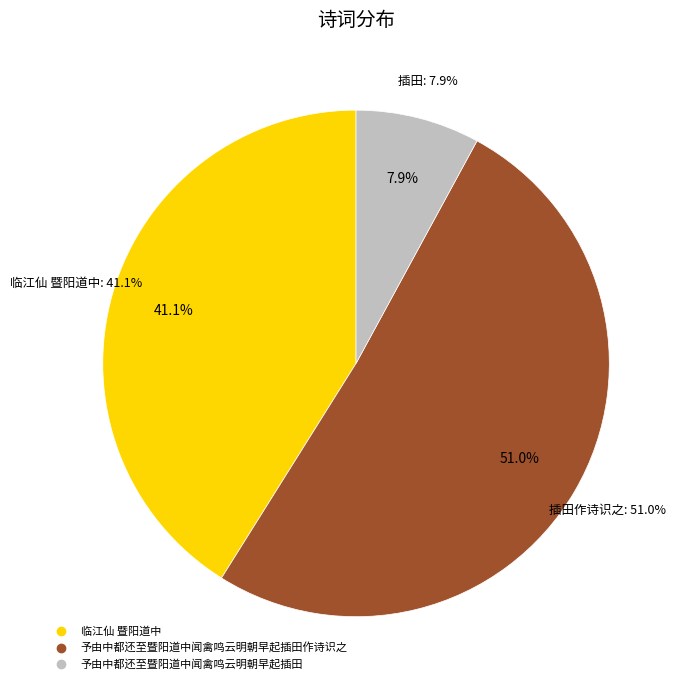

Combined, do 予由中都还至暨阳道中闻禽鸣云明朝早起插田 and 临江仙 暨阳道中 account for over 50%?

No